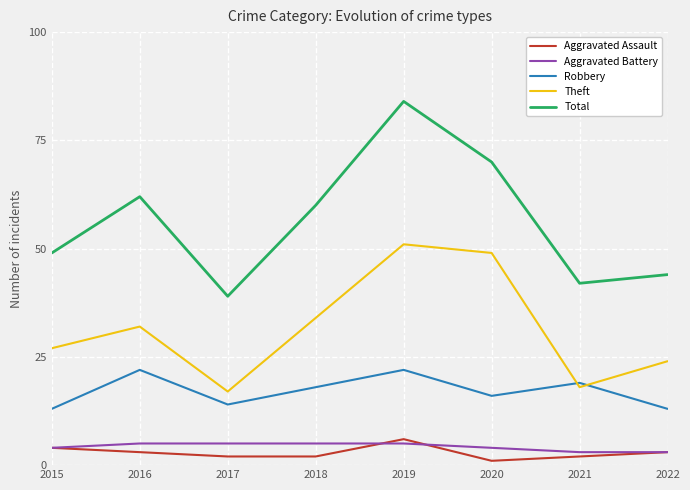

What value does the Aggravated Battery series have at 2017?

5